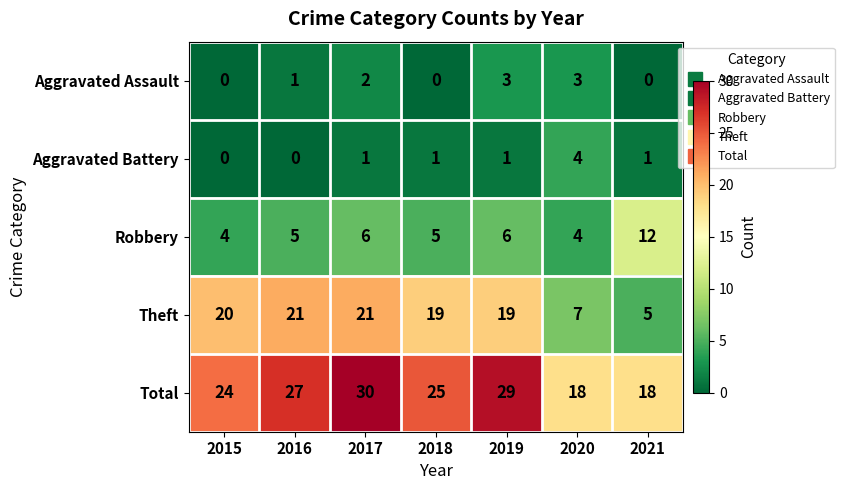

At 2019, list the series in order from largest to smallest.

Total, Theft, Robbery, Aggravated Assault, Aggravated Battery